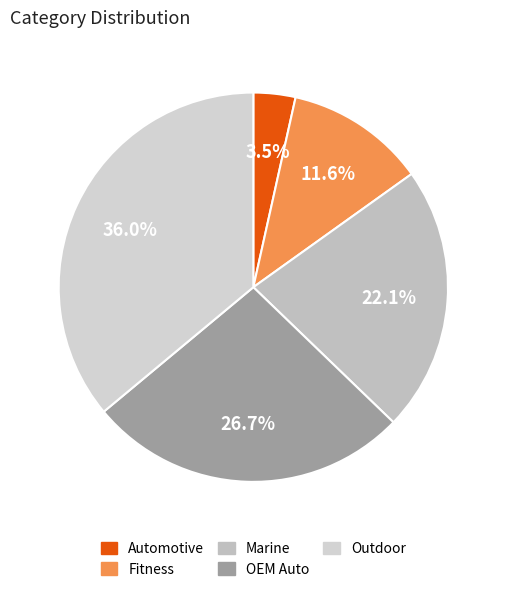

What is the smallest slice in the pie chart?

Automotive